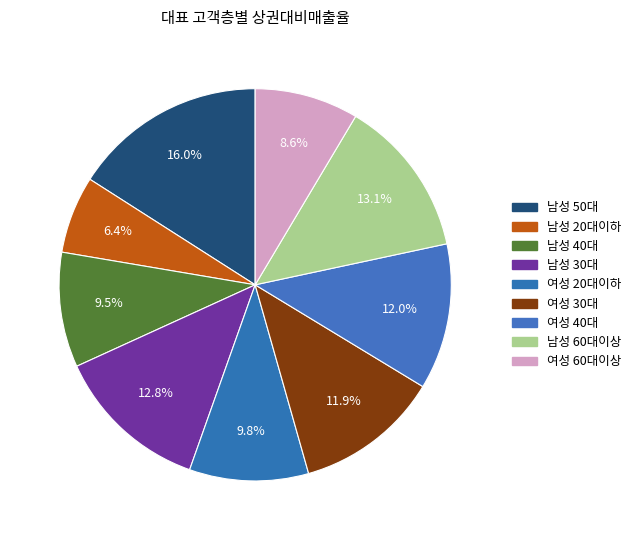

Which category has the biggest portion of the pie?

남성 50대